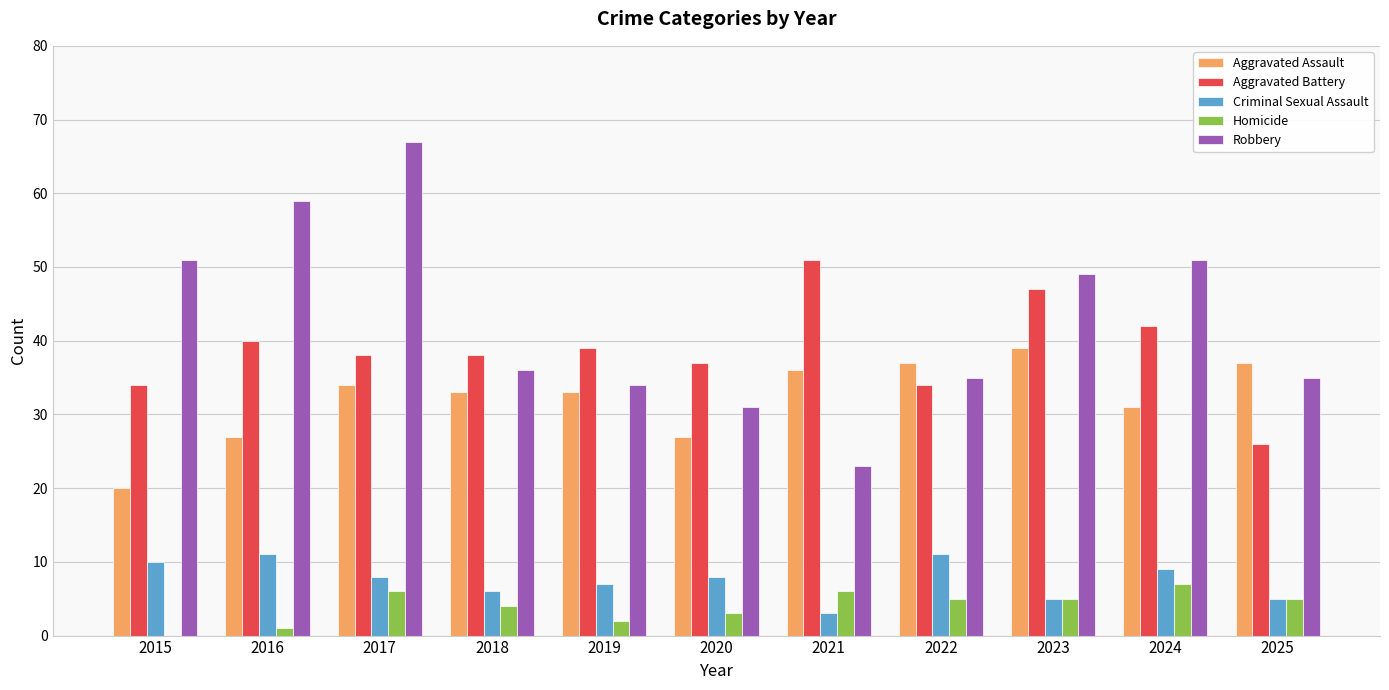

Which series has the widest spread of values?

Robbery